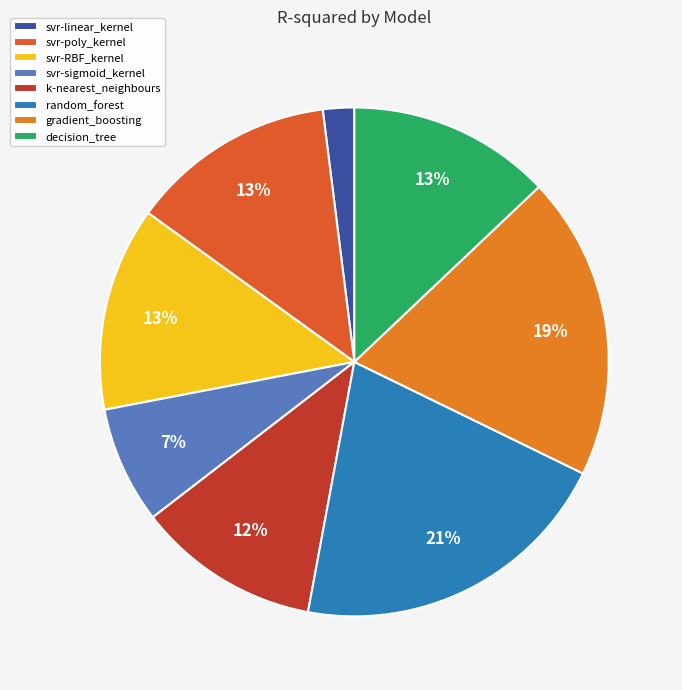

To the nearest percent, what portion does svr-sigmoid_kernel represent?

7%